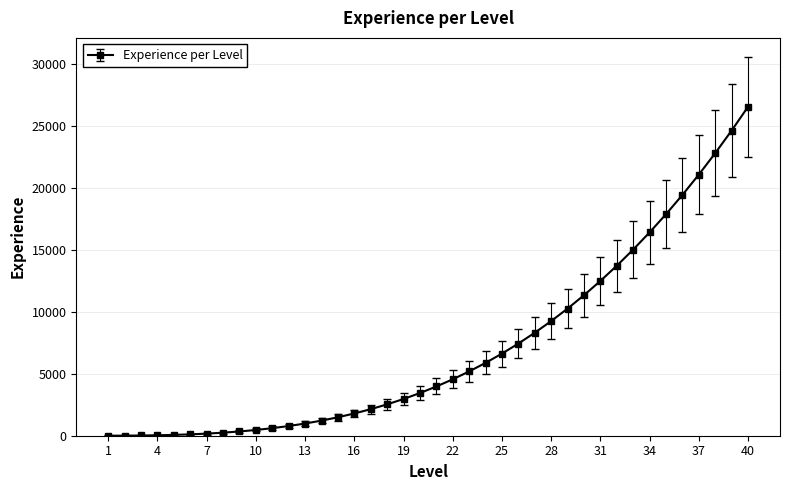

What is the greatest value displayed?

26576